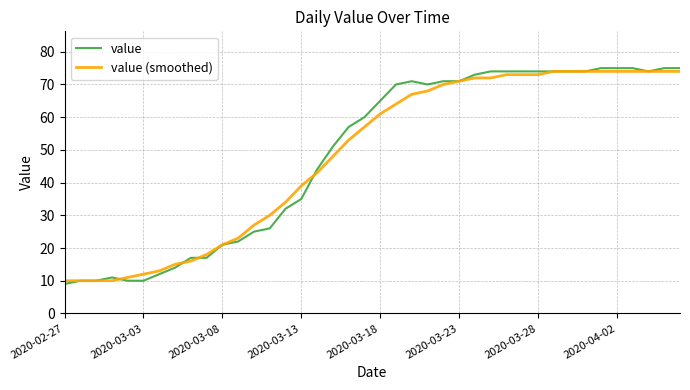

What is the minimum value shown in the chart?

9